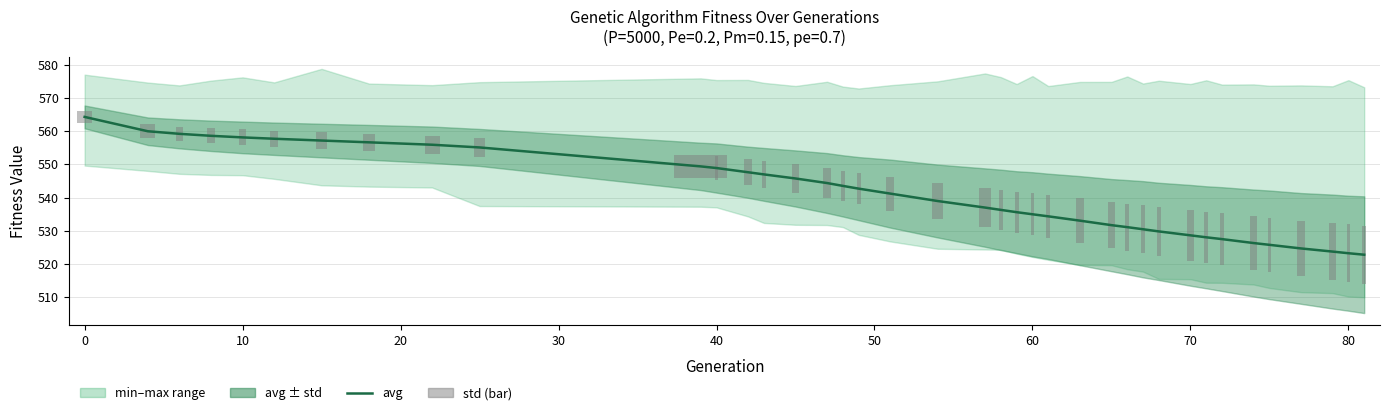

Reading right to left, what are all the values shown in this chart?

avg: 522.8	523.2	523.7	524.7	525.8	526.3	527.5	528.0	528.6	529.8	530.5	531.1	531.7	533.1	534.4	535.0	535.6	536.3	537.0	539.0	541.2	542.7	543.5	544.4	545.8	547.0	547.6	548.9	549.4	555.1	555.9	556.7	557.2	557.7	558.1	558.6	559.2	560.0	564.3
std: 17.6	17.3	17.2	16.7	16.4	16.1	15.6	15.4	15.2	14.7	14.5	14.2	13.9	13.4	12.9	12.7	12.3	12.1	11.8	11.0	10.2	9.5	9.2	9.0	8.5	8.0	7.7	7.4	7.1	5.6	5.5	5.2	5.1	4.9	4.8	4.6	4.4	4.2	3.4